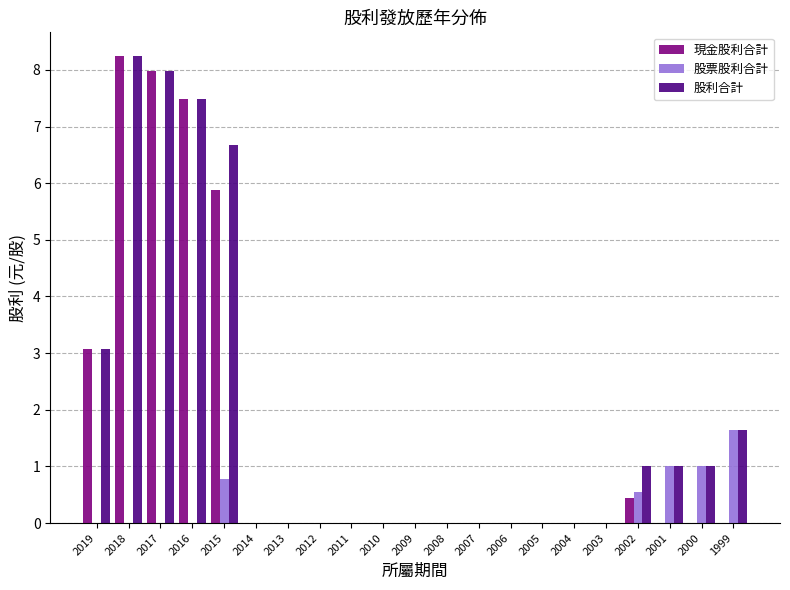

At which label does 現金股利合計 reach its peak?

2018